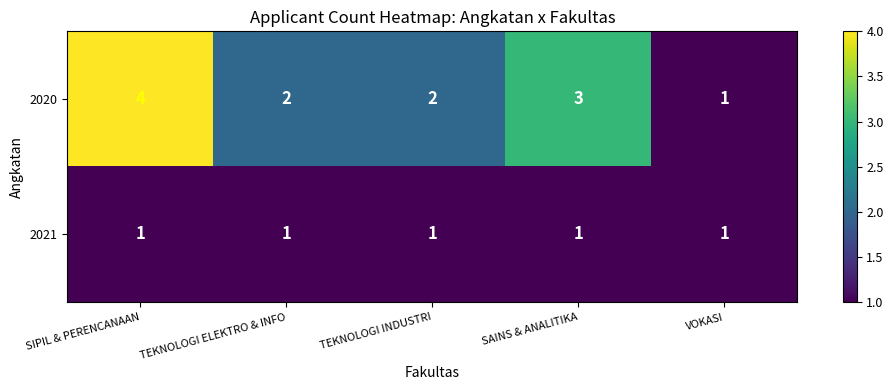

Reading left to right, list all the values displayed in this chart.

2020: SIPIL & PERENCANAAN=4	TEKNOLOGI ELEKTRO & INFO=2	TEKNOLOGI INDUSTRI=2	SAINS & ANALITIKA=3	VOKASI=1
2021: SIPIL & PERENCANAAN=1	TEKNOLOGI ELEKTRO & INFO=1	TEKNOLOGI INDUSTRI=1	SAINS & ANALITIKA=1	VOKASI=1